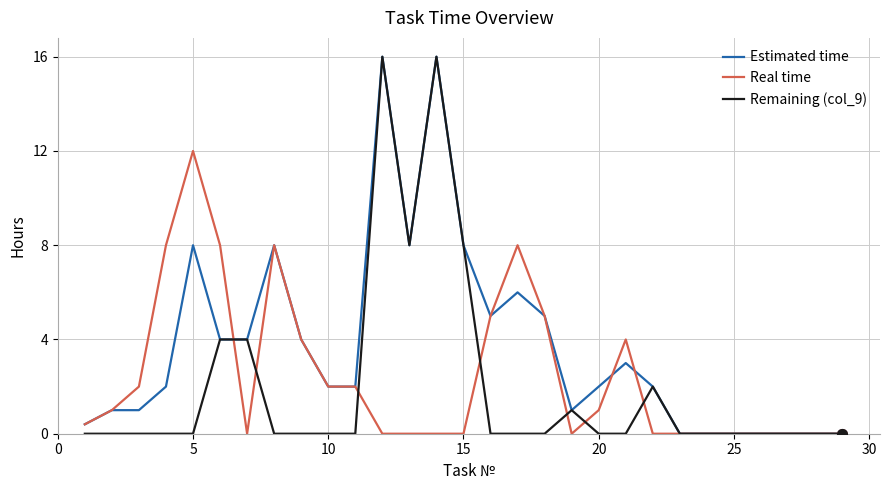

What is the difference between the maximum and minimum values in the Real time series?

12.0